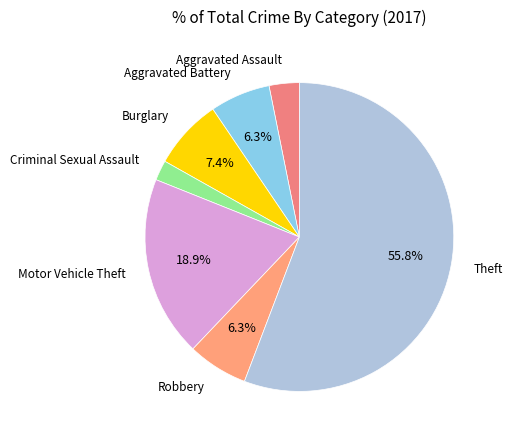

To the nearest percent, what is the difference between the largest and smallest slice percentages?

54%